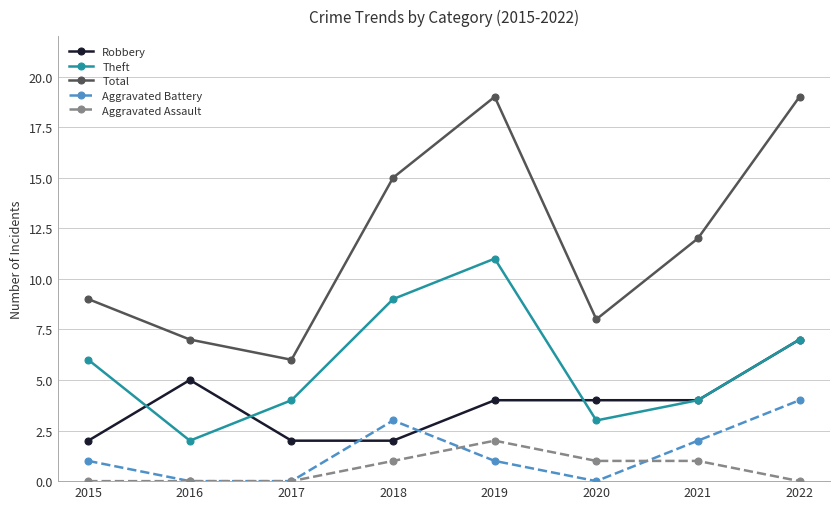

Which series has the widest spread of values?

Total